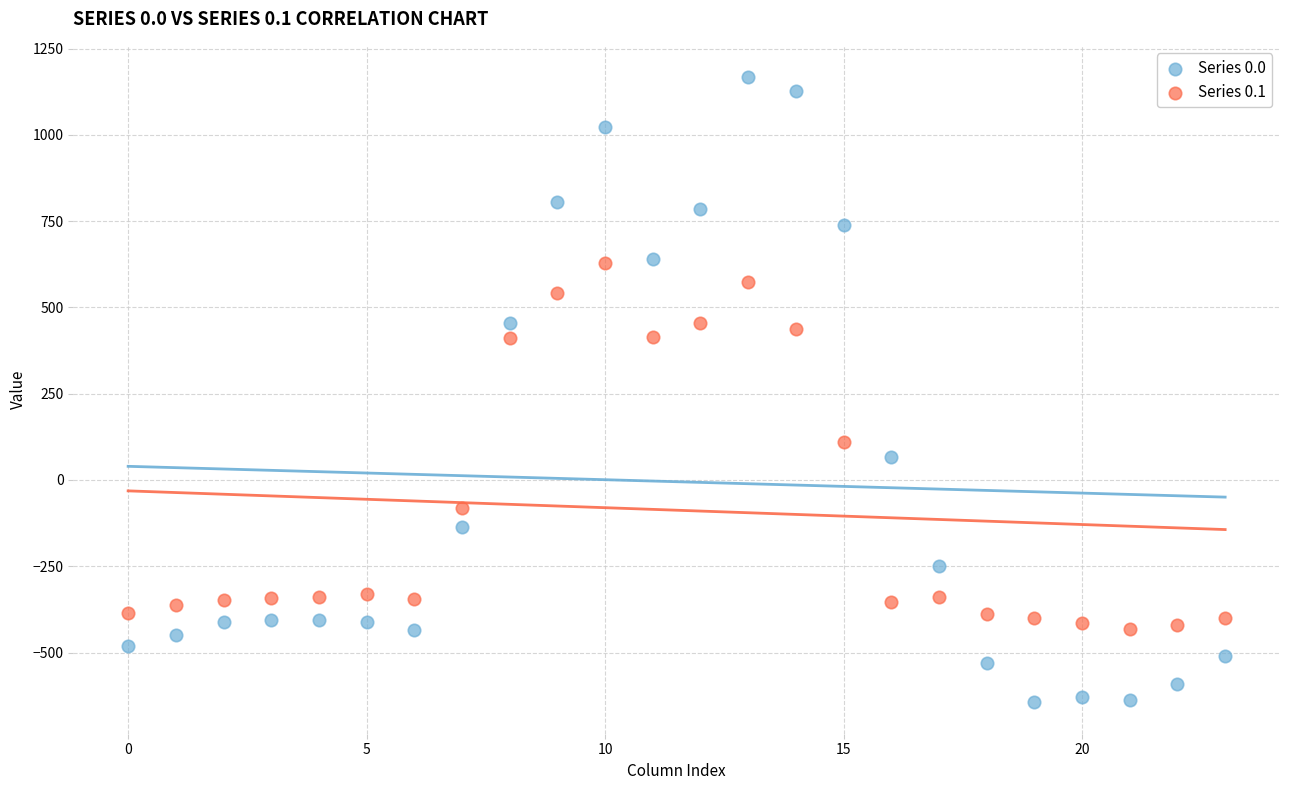

Which series reaches the minimum Y coordinate?

Series 0.0